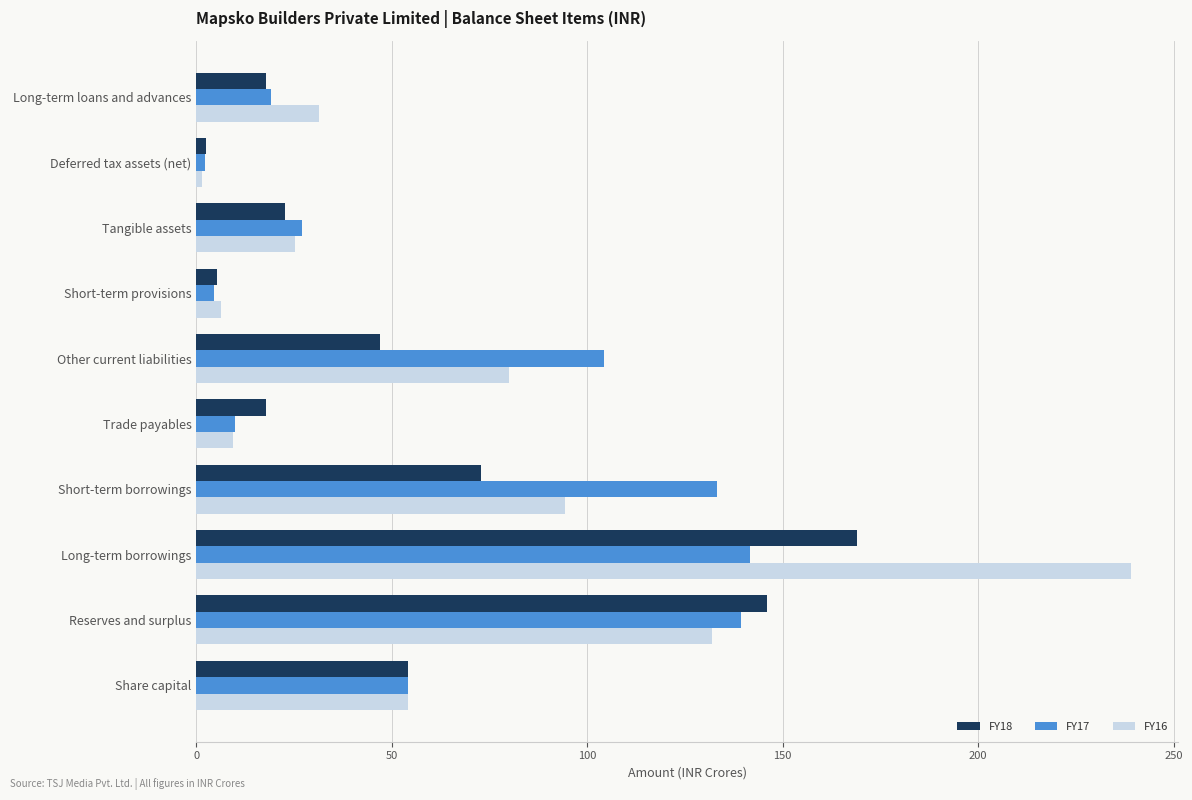

Which series has the widest spread of values?

FY16